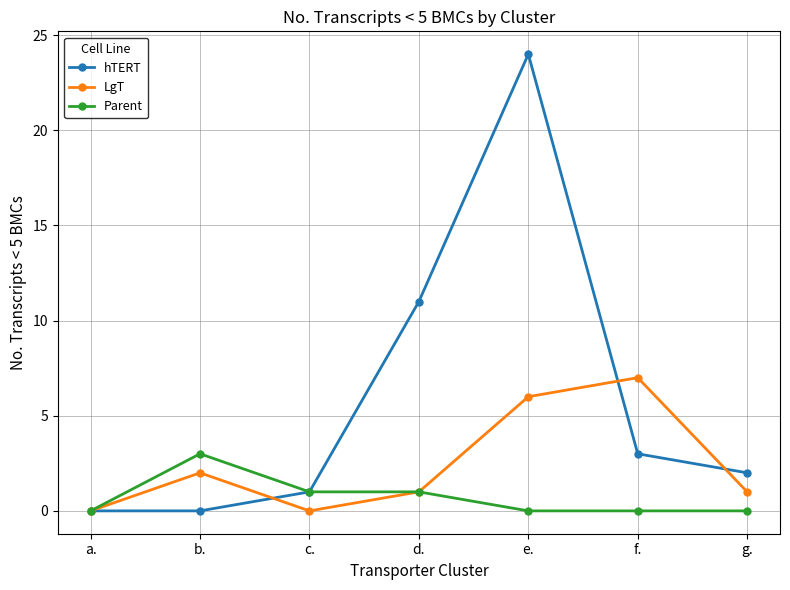

What is the average value of the Parent series?

1